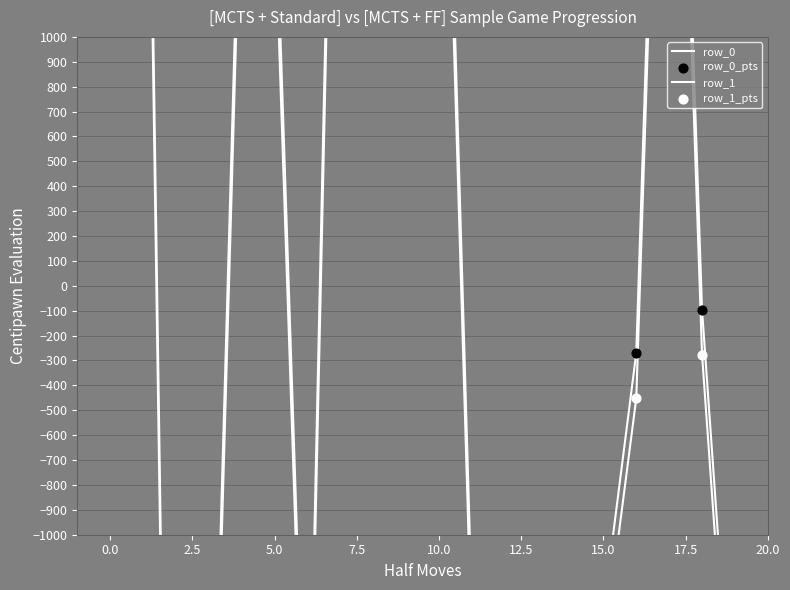

Which series reaches the maximum Y coordinate?

row_0